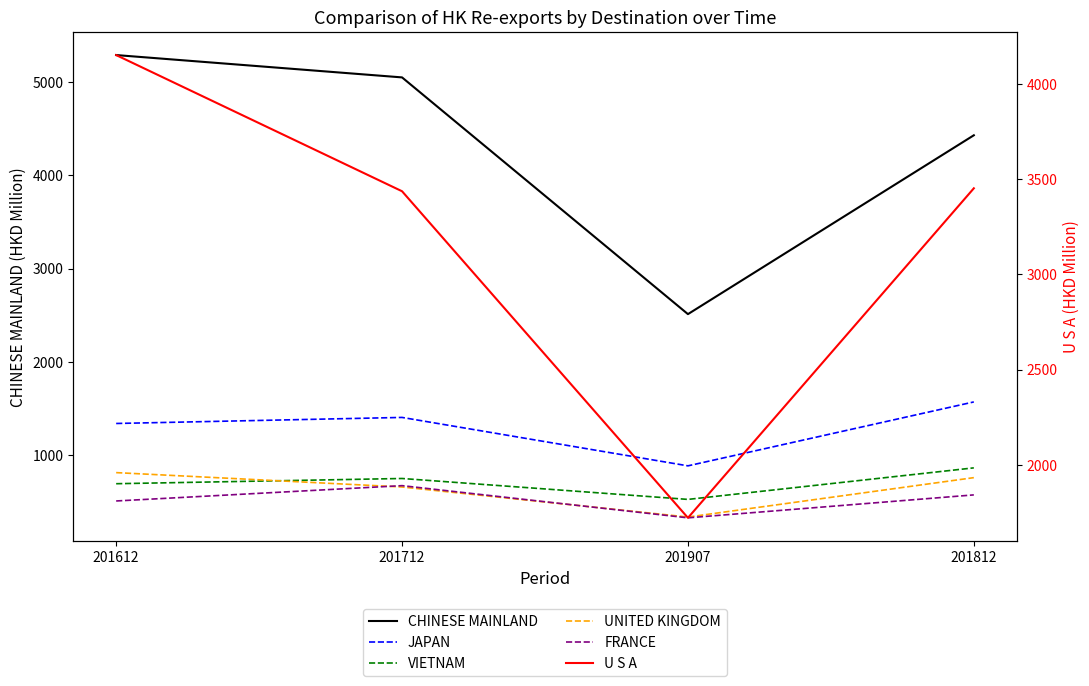

Reading left to right, extract all data points from this chart.

CHINESE MAINLAND: 201612=5285.3	201712=5046.2	201907=2511.8	201812=4426.7
JAPAN: 201612=1341.2	201712=1405.9	201907=887.6	201812=1571.9
VIETNAM: 201612=696.3	201712=752.3	201907=528.3	201812=866.0
UNITED KINGDOM: 201612=815.1	201712=661.3	201907=339.4	201812=761.3
FRANCE: 201612=511.5	201712=675.6	201907=331.1	201812=576.7
U S A: 201612=4152.4	201712=3436.8	201907=1720.8	201812=3452.4